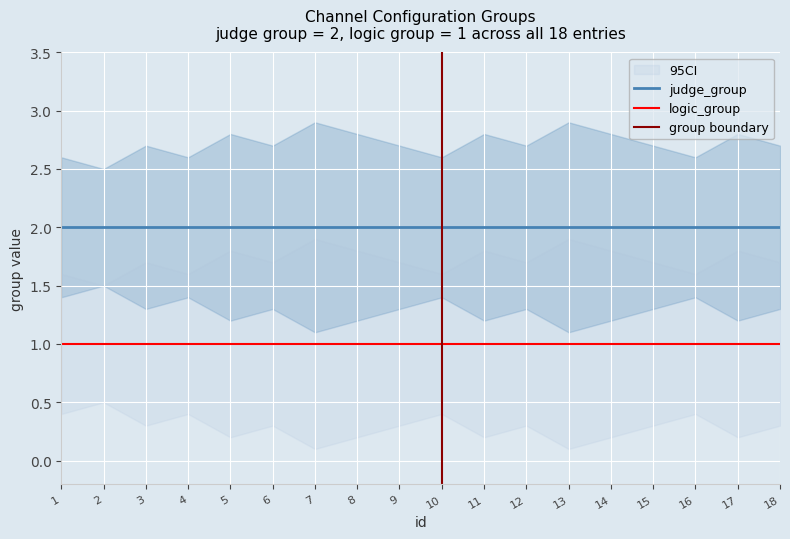

True or false: logic_group and judge_group intersect in this chart.

False